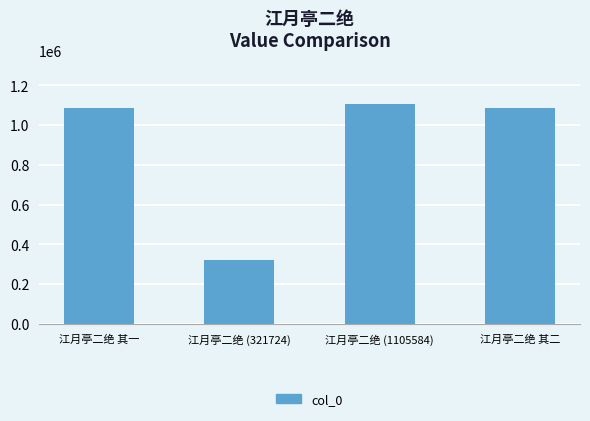

Which label corresponds to the smallest value in the chart?

江月亭二绝 (321724)